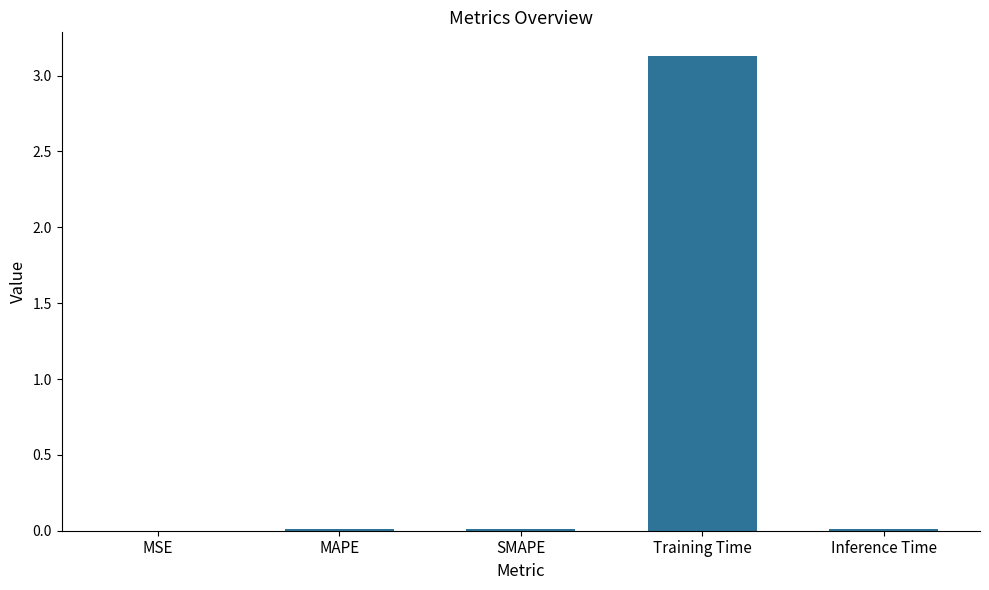

Are the bars horizontal?

No